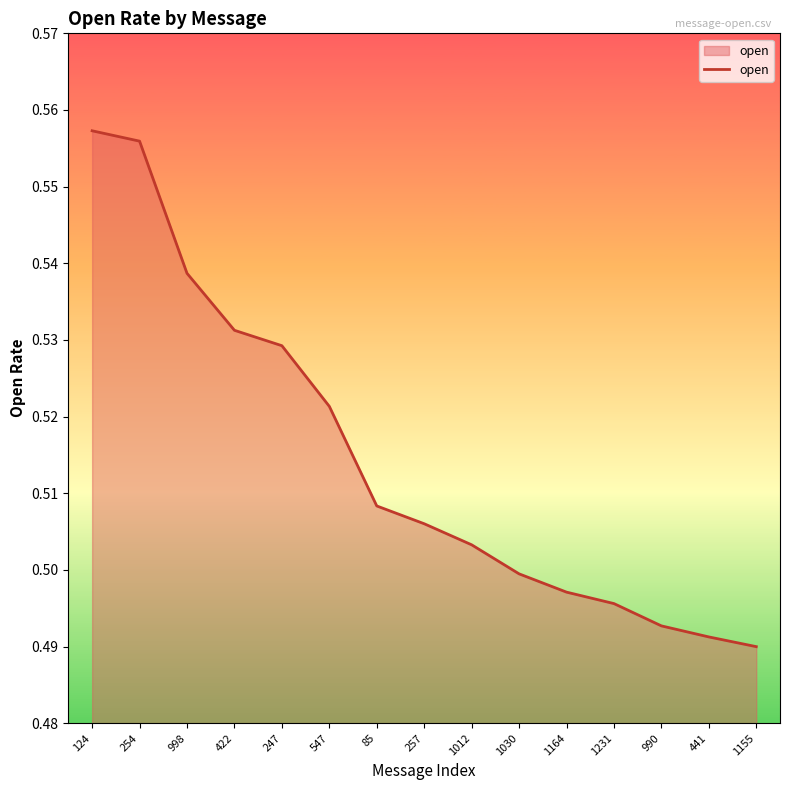

How many lines are shown in the chart?

1